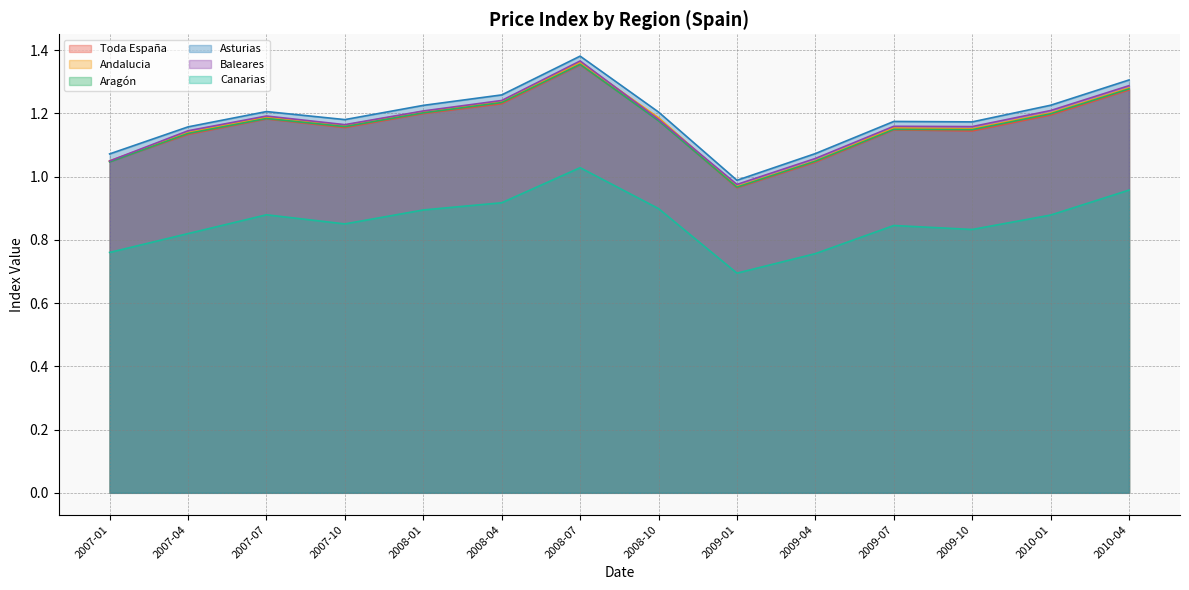

In Asturias, how many points are lower than both neighbors (excluding endpoints)?

3